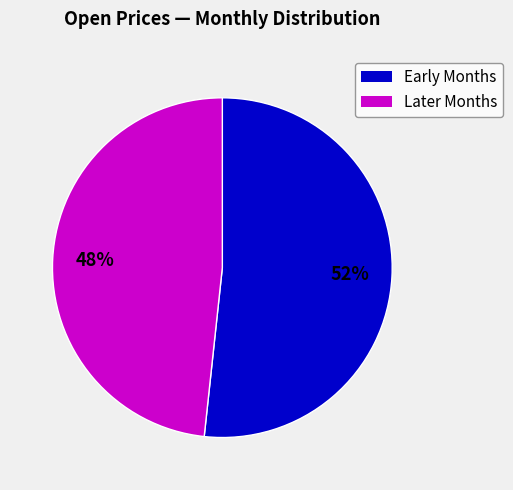

Is there any slice that represents more than half of the pie?

Yes